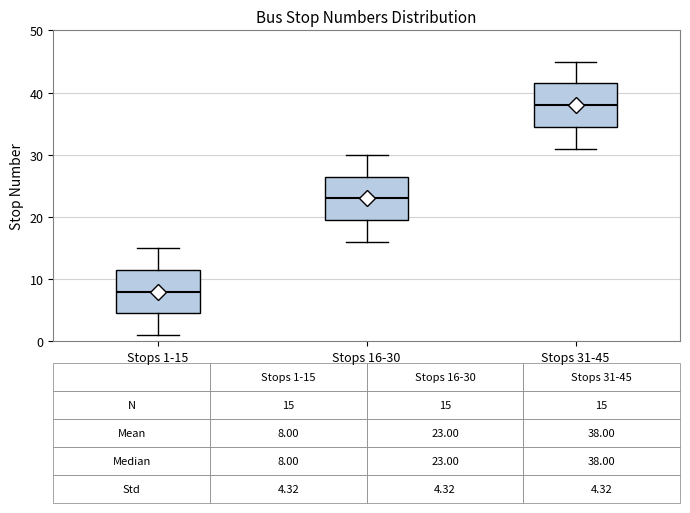

Which box has the highest median line?

Stops 31-45